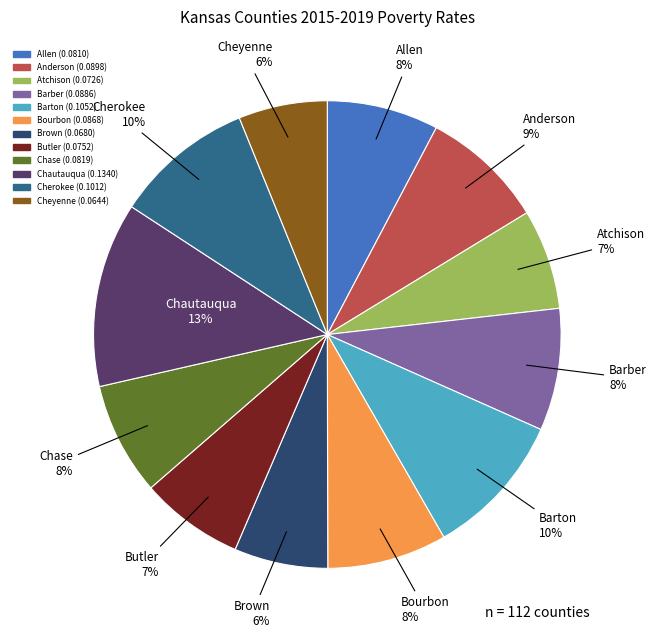

Does Barber represent more than half of the total?

No